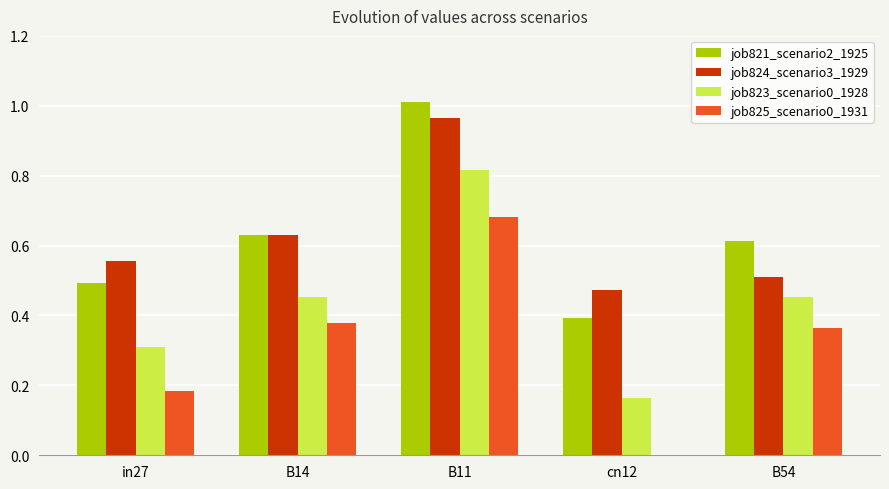

At which label does job821_scenario2_1925 reach its peak?

B11